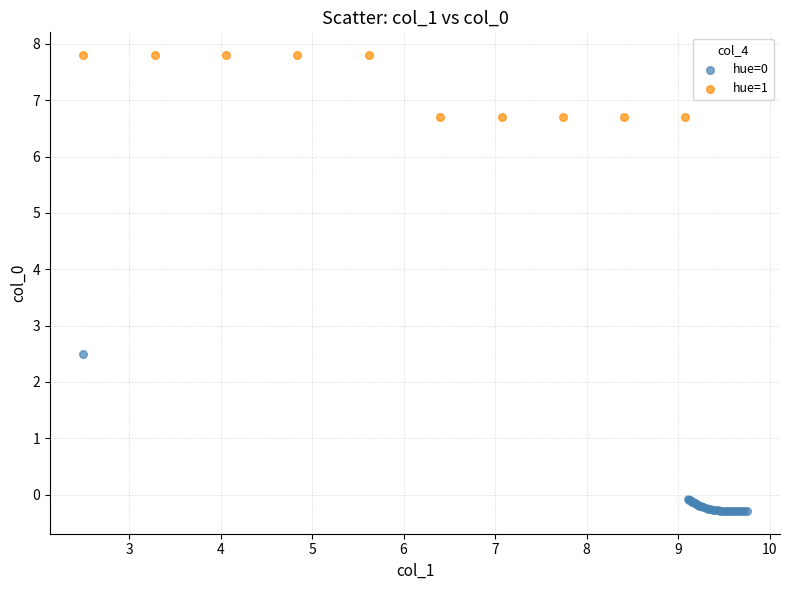

Which series contains the lowest Y value?

hue=0